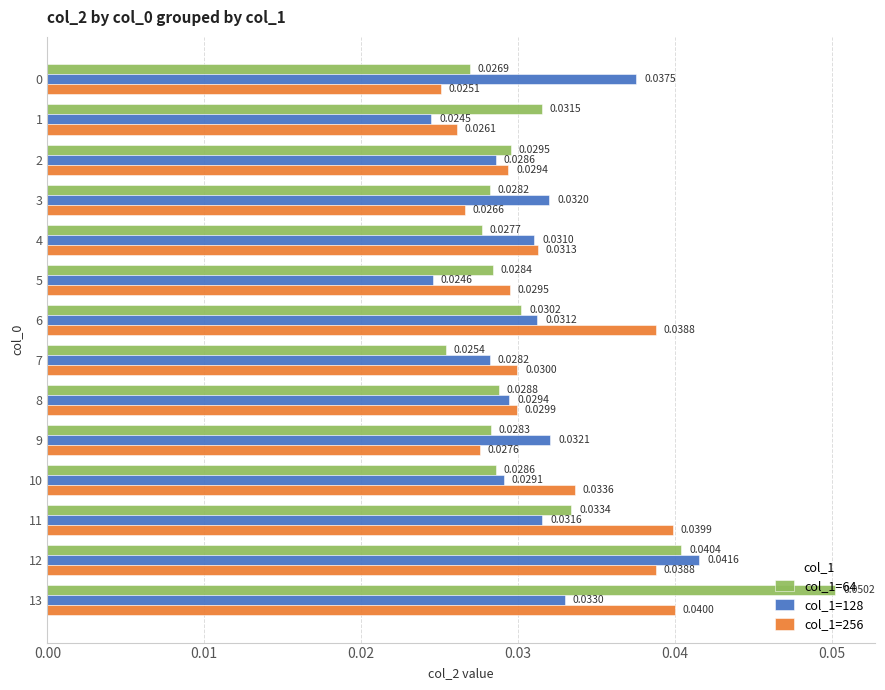

Which series has the largest range (max minus min)?

col_1=64